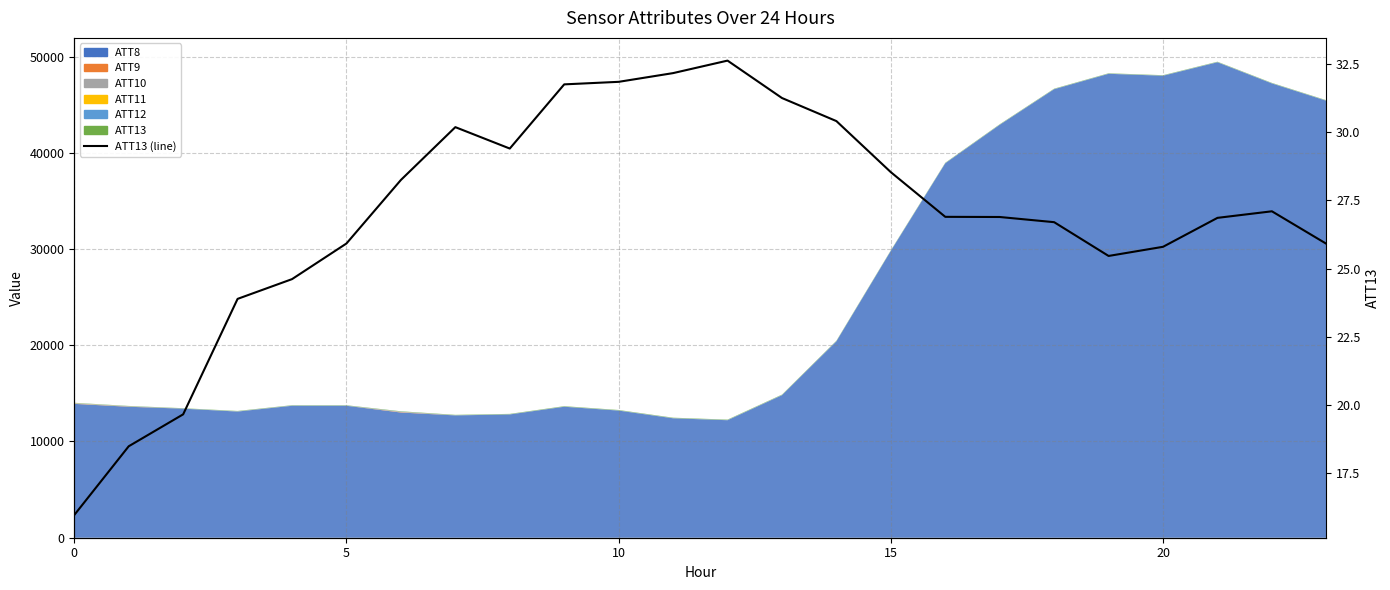

Reading left to right, what are all the values shown in this chart?

16.0	18.5	19.7	23.9	24.6	25.9	28.2	30.2	29.4	31.7	31.8	32.2	32.6	31.2	30.4	28.5	26.9	26.9	26.7	25.5	25.8	26.9	27.1	25.9